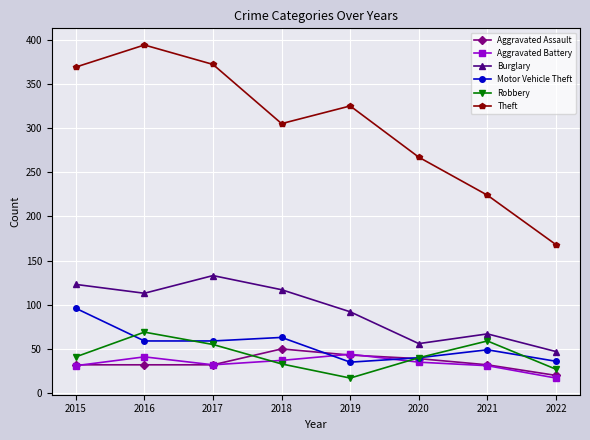

What is the value of the Aggravated Assault point at the 7th from the left?

32